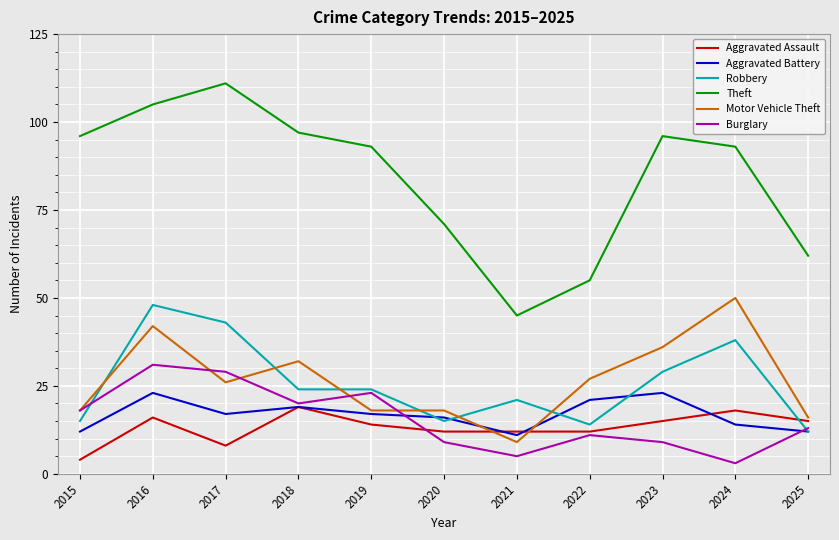

Reading right to left, list all the values displayed in this chart.

Aggravated Assault: 2025=15	2024=18	2023=15	2022=12	2021=12	2020=12	2019=14	2018=19	2017=8	2016=16	2015=4
Aggravated Battery: 2025=12	2024=14	2023=23	2022=21	2021=11	2020=16	2019=17	2018=19	2017=17	2016=23	2015=12
Robbery: 2025=12	2024=38	2023=29	2022=14	2021=21	2020=15	2019=24	2018=24	2017=43	2016=48	2015=15
Theft: 2025=62	2024=93	2023=96	2022=55	2021=45	2020=71	2019=93	2018=97	2017=111	2016=105	2015=96
Motor Vehicle Theft: 2025=16	2024=50	2023=36	2022=27	2021=9	2020=18	2019=18	2018=32	2017=26	2016=42	2015=18
Burglary: 2025=13	2024=3	2023=9	2022=11	2021=5	2020=9	2019=23	2018=20	2017=29	2016=31	2015=18